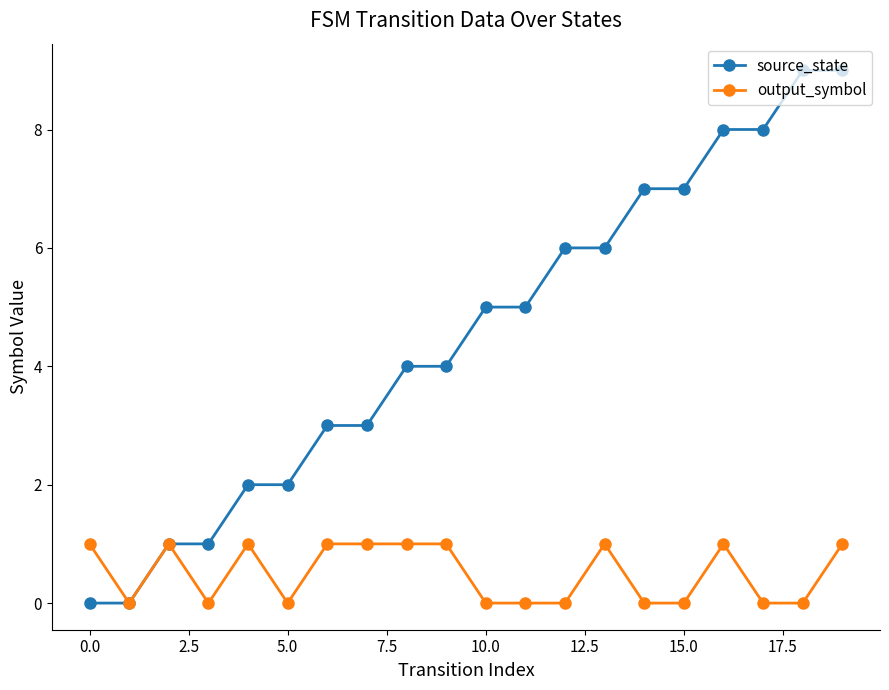

List the series in order of their overall mean, lowest first.

output_symbol, source_state